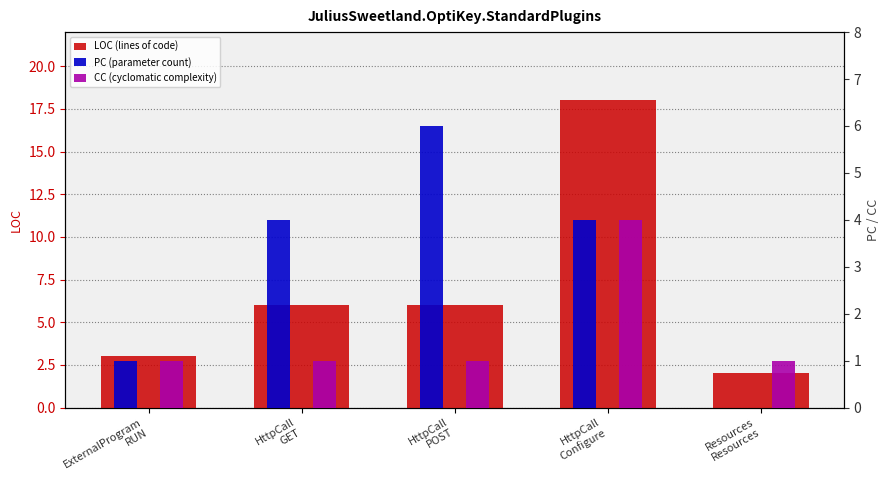

Reading right to left, transcribe all the data shown in this chart.

LOC (lines of code): Resources
Resources=2	HttpCall
Configure=18	HttpCall
POST=6	HttpCall
GET=6	ExternalProgram
RUN=3
PC (parameter count): Resources
Resources=0	HttpCall
Configure=4	HttpCall
POST=6	HttpCall
GET=4	ExternalProgram
RUN=1
CC (cyclomatic complexity): Resources
Resources=1	HttpCall
Configure=4	HttpCall
POST=1	HttpCall
GET=1	ExternalProgram
RUN=1